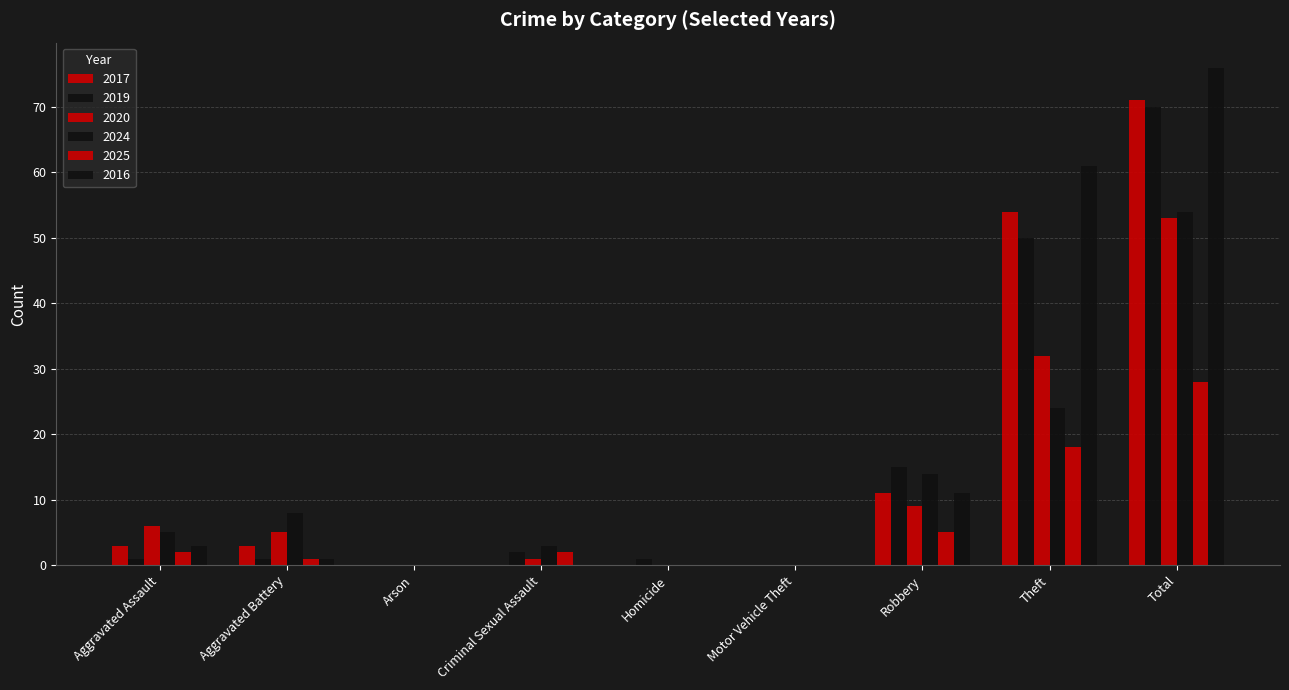

How many groups of bars are there?

9